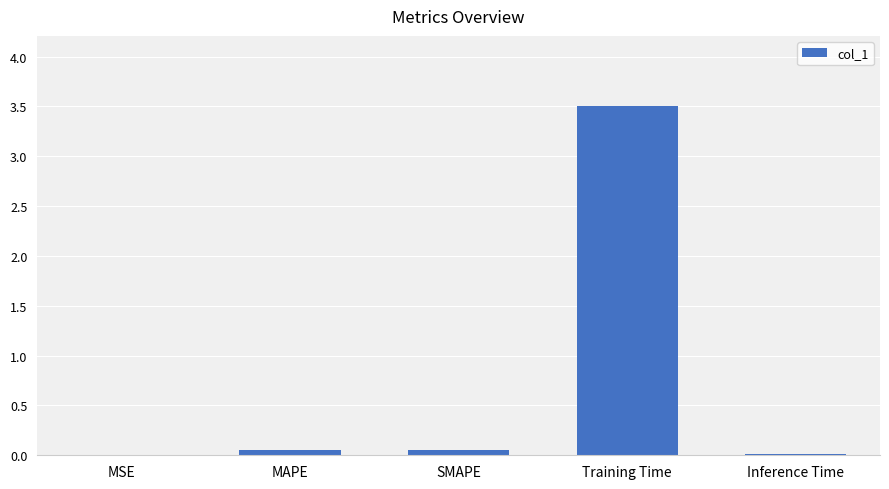

What is the sum of all values?

3.6